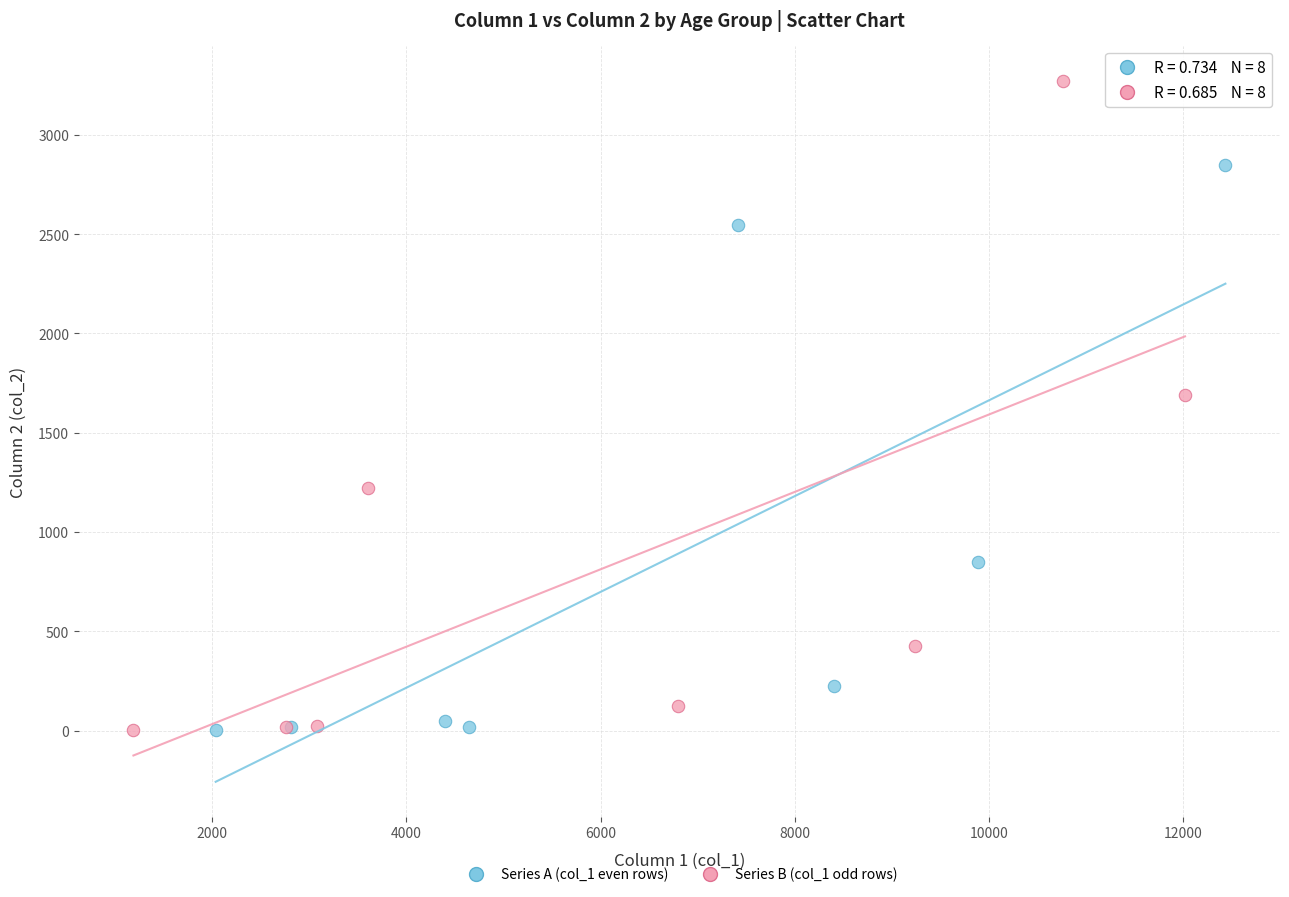

Which series has the widest spread of Y values?

Series B (col_1 odd rows)